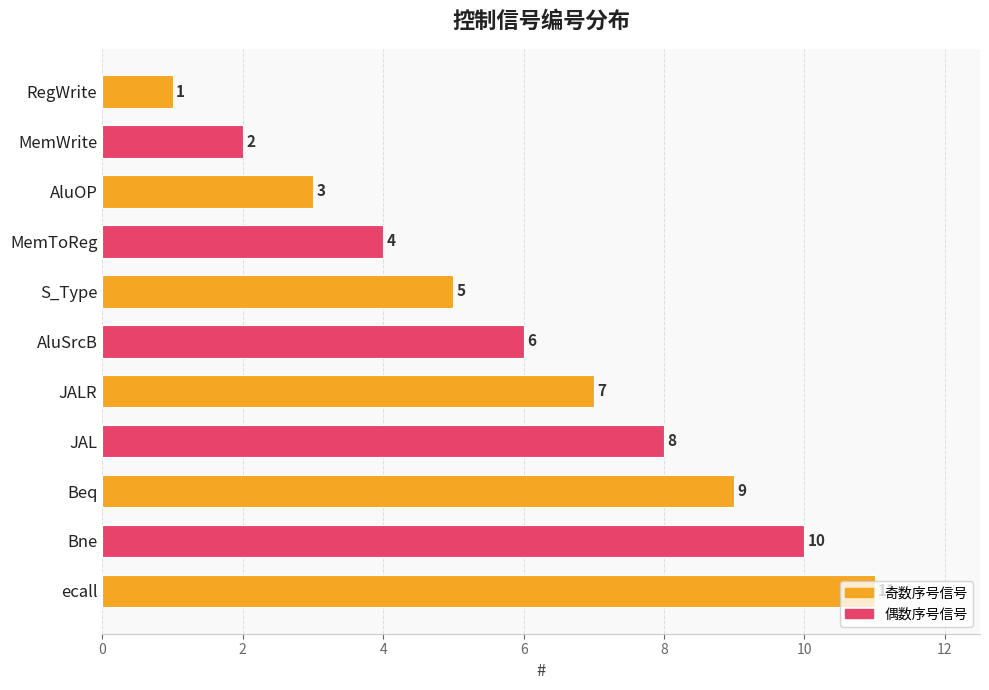

Count the values in the range 3 to 9.

7